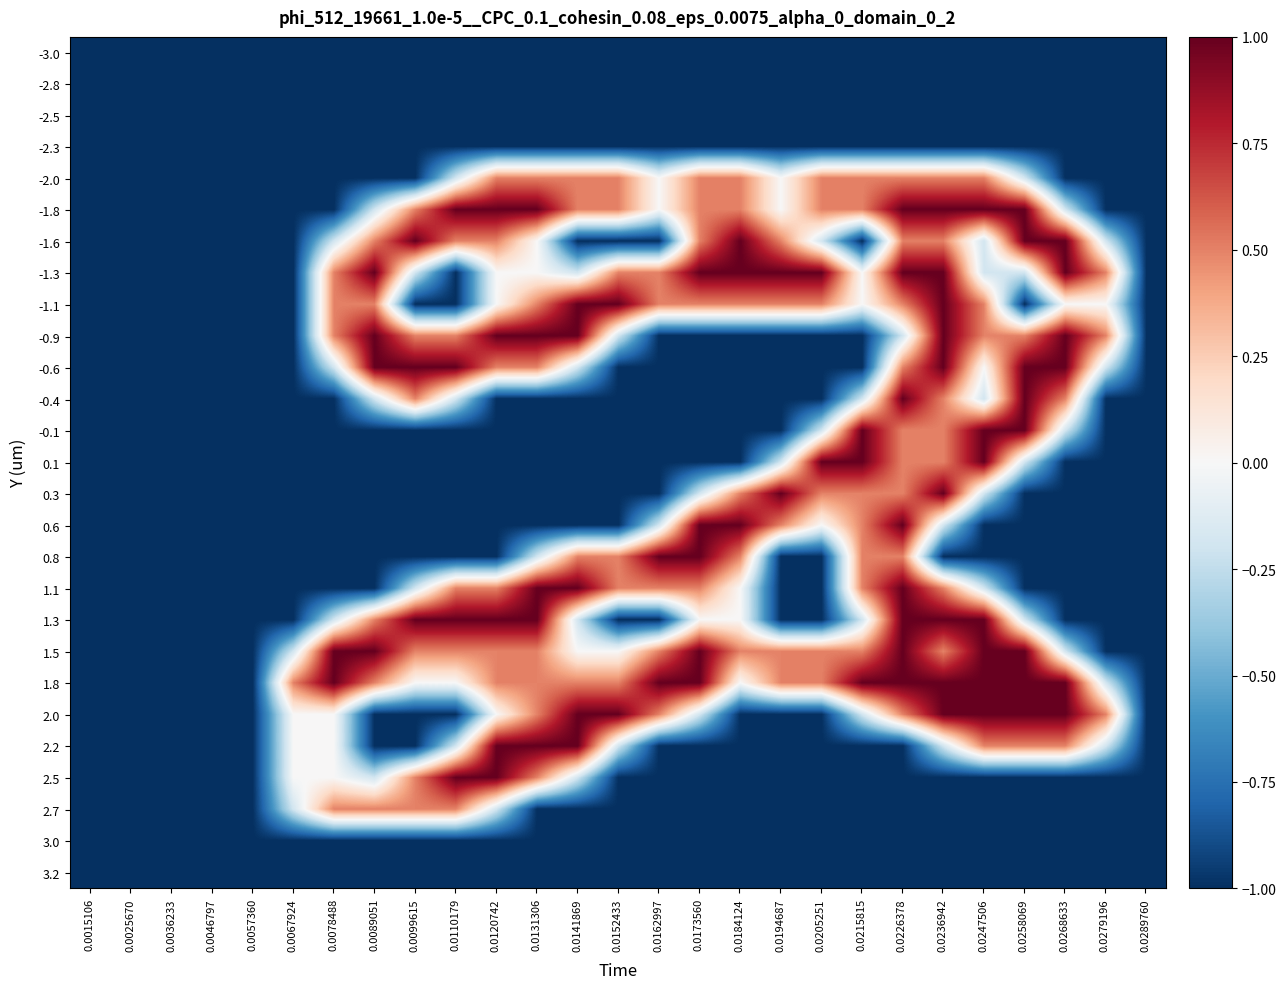

Reading left to right, transcribe all the data shown in this chart.

-3.0: 0.0015106=-1.0	0.0025670=-1.0	0.0036233=-1.0	0.0046797=-1.0	0.0057360=-1.0	0.0067924=-1.0	0.0078488=-1.0	0.0089051=-1.0	0.0099615=-1.0	0.0110179=-1.0	0.0120742=-1.0	0.0131306=-1.0	0.0141869=-1.0	0.0152433=-1.0	0.0162997=-1.0	0.0173560=-1.0	0.0184124=-1.0	0.0194687=-1.0	0.0205251=-1.0	0.0215815=-1.0	0.0226378=-1.0	0.0236942=-1.0	0.0247506=-1.0	0.0258069=-1.0	0.0268633=-1.0	0.0279196=-1.0	0.0289760=-1.0
-2.8: 0.0015106=-1.0	0.0025670=-1.0	0.0036233=-1.0	0.0046797=-1.0	0.0057360=-1.0	0.0067924=-1.0	0.0078488=-1.0	0.0089051=-1.0	0.0099615=-1.0	0.0110179=-1.0	0.0120742=-1.0	0.0131306=-1.0	0.0141869=-1.0	0.0152433=-1.0	0.0162997=-1.0	0.0173560=-1.0	0.0184124=-1.0	0.0194687=-1.0	0.0205251=-1.0	0.0215815=-1.0	0.0226378=-1.0	0.0236942=-1.0	0.0247506=-1.0	0.0258069=-1.0	0.0268633=-1.0	0.0279196=-1.0	0.0289760=-1.0
-2.5: 0.0015106=-1.0	0.0025670=-1.0	0.0036233=-1.0	0.0046797=-1.0	0.0057360=-1.0	0.0067924=-1.0	0.0078488=-1.0	0.0089051=-1.0	0.0099615=-1.0	0.0110179=-1.0	0.0120742=-1.0	0.0131306=-1.0	0.0141869=-1.0	0.0152433=-1.0	0.0162997=-1.0	0.0173560=-1.0	0.0184124=-1.0	0.0194687=-1.0	0.0205251=-1.0	0.0215815=-1.0	0.0226378=-1.0	0.0236942=-1.0	0.0247506=-1.0	0.0258069=-1.0	0.0268633=-1.0	0.0279196=-1.0	0.0289760=-1.0
-2.3: 0.0015106=-1.0	0.0025670=-1.0	0.0036233=-1.0	0.0046797=-1.0	0.0057360=-1.0	0.0067924=-1.0	0.0078488=-1.0	0.0089051=-1.0	0.0099615=-1.0	0.0110179=-1.0	0.0120742=-1.0	0.0131306=-1.0	0.0141869=-1.0	0.0152433=-1.0	0.0162997=-1.0	0.0173560=-1.0	0.0184124=-1.0	0.0194687=-1.0	0.0205251=-1.0	0.0215815=-1.0	0.0226378=-1.0	0.0236942=-1.0	0.0247506=-1.0	0.0258069=-1.0	0.0268633=-1.0	0.0279196=-1.0	0.0289760=-1.0
-2.0: 0.0015106=-1.0	0.0025670=-1.0	0.0036233=-1.0	0.0046797=-1.0	0.0057360=-1.0	0.0067924=-1.0	0.0078488=-1.0	0.0089051=-1.0	0.0099615=-1.0	0.0110179=-0.2	0.0120742=0.5	0.0131306=0.5	0.0141869=0.5	0.0152433=0.5	0.0162997=0.0	0.0173560=0.5	0.0184124=0.5	0.0194687=0.0	0.0205251=0.5	0.0215815=0.5	0.0226378=0.5	0.0236942=0.5	0.0247506=0.5	0.0258069=-0.2	0.0268633=-1.0	0.0279196=-1.0	0.0289760=-1.0
-1.8: 0.0015106=-1.0	0.0025670=-1.0	0.0036233=-1.0	0.0046797=-1.0	0.0057360=-1.0	0.0067924=-1.0	0.0078488=-1.0	0.0089051=-0.2	0.0099615=0.5	0.0110179=1.0	0.0120742=1.0	0.0131306=1.0	0.0141869=0.5	0.0152433=0.5	0.0162997=0.0	0.0173560=0.5	0.0184124=0.5	0.0194687=0.0	0.0205251=0.5	0.0215815=0.5	0.0226378=1.0	0.0236942=1.0	0.0247506=1.0	0.0258069=1.0	0.0268633=-0.2	0.0279196=-1.0	0.0289760=-1.0
-1.6: 0.0015106=-1.0	0.0025670=-1.0	0.0036233=-1.0	0.0046797=-1.0	0.0057360=-1.0	0.0067924=-1.0	0.0078488=-0.2	0.0089051=0.5	0.0099615=1.0	0.0110179=0.5	0.0120742=0.5	0.0131306=0.0	0.0141869=-1.0	0.0152433=-1.0	0.0162997=-1.0	0.0173560=0.5	0.0184124=1.0	0.0194687=0.5	0.0205251=-0.2	0.0215815=-1.0	0.0226378=0.5	0.0236942=0.5	0.0247506=-0.2	0.0258069=1.0	0.0268633=1.0	0.0279196=-0.2	0.0289760=-1.0
-1.3: 0.0015106=-1.0	0.0025670=-1.0	0.0036233=-1.0	0.0046797=-1.0	0.0057360=-1.0	0.0067924=-1.0	0.0078488=0.5	0.0089051=1.0	0.0099615=-0.2	0.0110179=-1.0	0.0120742=0.0	0.0131306=0.0	0.0141869=-0.2	0.0152433=0.5	0.0162997=0.5	0.0173560=1.0	0.0184124=1.0	0.0194687=1.0	0.0205251=1.0	0.0215815=0.0	0.0226378=1.0	0.0236942=1.0	0.0247506=-0.2	0.0258069=-0.2	0.0268633=1.0	0.0279196=0.5	0.0289760=-1.0
-1.1: 0.0015106=-1.0	0.0025670=-1.0	0.0036233=-1.0	0.0046797=-1.0	0.0057360=-1.0	0.0067924=-1.0	0.0078488=0.5	0.0089051=0.5	0.0099615=-1.0	0.0110179=-1.0	0.0120742=0.0	0.0131306=0.5	0.0141869=1.0	0.0152433=1.0	0.0162997=0.5	0.0173560=0.5	0.0184124=0.5	0.0194687=0.5	0.0205251=0.5	0.0215815=0.0	0.0226378=0.5	0.0236942=1.0	0.0247506=0.5	0.0258069=-1.0	0.0268633=0.0	0.0279196=0.0	0.0289760=-1.0
-0.9: 0.0015106=-1.0	0.0025670=-1.0	0.0036233=-1.0	0.0046797=-1.0	0.0057360=-1.0	0.0067924=-1.0	0.0078488=0.5	0.0089051=1.0	0.0099615=0.5	0.0110179=0.5	0.0120742=1.0	0.0131306=1.0	0.0141869=1.0	0.0152433=-0.2	0.0162997=-1.0	0.0173560=-1.0	0.0184124=-1.0	0.0194687=-1.0	0.0205251=-1.0	0.0215815=-1.0	0.0226378=-0.2	0.0236942=1.0	0.0247506=0.5	0.0258069=0.5	0.0268633=1.0	0.0279196=0.5	0.0289760=-1.0
-0.6: 0.0015106=-1.0	0.0025670=-1.0	0.0036233=-1.0	0.0046797=-1.0	0.0057360=-1.0	0.0067924=-1.0	0.0078488=-0.2	0.0089051=1.0	0.0099615=1.0	0.0110179=1.0	0.0120742=0.5	0.0131306=0.5	0.0141869=-0.2	0.0152433=-1.0	0.0162997=-1.0	0.0173560=-1.0	0.0184124=-1.0	0.0194687=-1.0	0.0205251=-1.0	0.0215815=-1.0	0.0226378=0.5	0.0236942=1.0	0.0247506=0.0	0.0258069=1.0	0.0268633=1.0	0.0279196=-0.2	0.0289760=-1.0
-0.4: 0.0015106=-1.0	0.0025670=-1.0	0.0036233=-1.0	0.0046797=-1.0	0.0057360=-1.0	0.0067924=-1.0	0.0078488=-1.0	0.0089051=-0.2	0.0099615=0.5	0.0110179=-0.2	0.0120742=-1.0	0.0131306=-1.0	0.0141869=-1.0	0.0152433=-1.0	0.0162997=-1.0	0.0173560=-1.0	0.0184124=-1.0	0.0194687=-1.0	0.0205251=-1.0	0.0215815=-0.2	0.0226378=1.0	0.0236942=0.5	0.0247506=-0.2	0.0258069=1.0	0.0268633=0.5	0.0279196=-1.0	0.0289760=-1.0
-0.1: 0.0015106=-1.0	0.0025670=-1.0	0.0036233=-1.0	0.0046797=-1.0	0.0057360=-1.0	0.0067924=-1.0	0.0078488=-1.0	0.0089051=-1.0	0.0099615=-1.0	0.0110179=-1.0	0.0120742=-1.0	0.0131306=-1.0	0.0141869=-1.0	0.0152433=-1.0	0.0162997=-1.0	0.0173560=-1.0	0.0184124=-1.0	0.0194687=-1.0	0.0205251=-0.2	0.0215815=1.0	0.0226378=0.5	0.0236942=0.5	0.0247506=1.0	0.0258069=1.0	0.0268633=-0.2	0.0279196=-1.0	0.0289760=-1.0
0.1: 0.0015106=-1.0	0.0025670=-1.0	0.0036233=-1.0	0.0046797=-1.0	0.0057360=-1.0	0.0067924=-1.0	0.0078488=-1.0	0.0089051=-1.0	0.0099615=-1.0	0.0110179=-1.0	0.0120742=-1.0	0.0131306=-1.0	0.0141869=-1.0	0.0152433=-1.0	0.0162997=-1.0	0.0173560=-1.0	0.0184124=-1.0	0.0194687=-0.2	0.0205251=1.0	0.0215815=1.0	0.0226378=0.5	0.0236942=0.5	0.0247506=1.0	0.0258069=-0.2	0.0268633=-1.0	0.0279196=-1.0	0.0289760=-1.0
0.3: 0.0015106=-1.0	0.0025670=-1.0	0.0036233=-1.0	0.0046797=-1.0	0.0057360=-1.0	0.0067924=-1.0	0.0078488=-1.0	0.0089051=-1.0	0.0099615=-1.0	0.0110179=-1.0	0.0120742=-1.0	0.0131306=-1.0	0.0141869=-1.0	0.0152433=-1.0	0.0162997=-1.0	0.0173560=-0.2	0.0184124=0.5	0.0194687=1.0	0.0205251=0.5	0.0215815=0.5	0.0226378=0.5	0.0236942=1.0	0.0247506=-0.2	0.0258069=-1.0	0.0268633=-1.0	0.0279196=-1.0	0.0289760=-1.0
0.6: 0.0015106=-1.0	0.0025670=-1.0	0.0036233=-1.0	0.0046797=-1.0	0.0057360=-1.0	0.0067924=-1.0	0.0078488=-1.0	0.0089051=-1.0	0.0099615=-1.0	0.0110179=-1.0	0.0120742=-1.0	0.0131306=-1.0	0.0141869=-1.0	0.0152433=-1.0	0.0162997=-0.2	0.0173560=1.0	0.0184124=1.0	0.0194687=0.5	0.0205251=0.0	0.0215815=0.5	0.0226378=1.0	0.0236942=-0.2	0.0247506=-1.0	0.0258069=-1.0	0.0268633=-1.0	0.0279196=-1.0	0.0289760=-1.0
0.8: 0.0015106=-1.0	0.0025670=-1.0	0.0036233=-1.0	0.0046797=-1.0	0.0057360=-1.0	0.0067924=-1.0	0.0078488=-1.0	0.0089051=-1.0	0.0099615=-1.0	0.0110179=-1.0	0.0120742=-1.0	0.0131306=-0.2	0.0141869=0.5	0.0152433=0.5	0.0162997=1.0	0.0173560=1.0	0.0184124=0.5	0.0194687=-1.0	0.0205251=-1.0	0.0215815=0.5	0.0226378=0.5	0.0236942=-1.0	0.0247506=-1.0	0.0258069=-1.0	0.0268633=-1.0	0.0279196=-1.0	0.0289760=-1.0
1.1: 0.0015106=-1.0	0.0025670=-1.0	0.0036233=-1.0	0.0046797=-1.0	0.0057360=-1.0	0.0067924=-1.0	0.0078488=-1.0	0.0089051=-1.0	0.0099615=-0.2	0.0110179=0.5	0.0120742=0.5	0.0131306=1.0	0.0141869=1.0	0.0152433=0.5	0.0162997=0.5	0.0173560=0.5	0.0184124=0.0	0.0194687=-1.0	0.0205251=-1.0	0.0215815=0.5	0.0226378=1.0	0.0236942=0.5	0.0247506=-0.2	0.0258069=-1.0	0.0268633=-1.0	0.0279196=-1.0	0.0289760=-1.0
1.3: 0.0015106=-1.0	0.0025670=-1.0	0.0036233=-1.0	0.0046797=-1.0	0.0057360=-1.0	0.0067924=-1.0	0.0078488=-0.2	0.0089051=0.5	0.0099615=1.0	0.0110179=1.0	0.0120742=1.0	0.0131306=1.0	0.0141869=-0.2	0.0152433=-1.0	0.0162997=-1.0	0.0173560=0.0	0.0184124=0.0	0.0194687=-1.0	0.0205251=-1.0	0.0215815=-0.2	0.0226378=1.0	0.0236942=1.0	0.0247506=1.0	0.0258069=-0.2	0.0268633=-1.0	0.0279196=-1.0	0.0289760=-1.0
1.5: 0.0015106=-1.0	0.0025670=-1.0	0.0036233=-1.0	0.0046797=-1.0	0.0057360=-1.0	0.0067924=-0.2	0.0078488=1.0	0.0089051=1.0	0.0099615=0.5	0.0110179=0.5	0.0120742=0.5	0.0131306=0.5	0.0141869=0.0	0.0152433=0.0	0.0162997=0.5	0.0173560=1.0	0.0184124=0.5	0.0194687=0.5	0.0205251=0.5	0.0215815=0.5	0.0226378=1.0	0.0236942=0.5	0.0247506=1.0	0.0258069=1.0	0.0268633=-0.2	0.0279196=-1.0	0.0289760=-1.0
1.8: 0.0015106=-1.0	0.0025670=-1.0	0.0036233=-1.0	0.0046797=-1.0	0.0057360=-1.0	0.0067924=0.5	0.0078488=1.0	0.0089051=0.5	0.0099615=0.0	0.0110179=0.0	0.0120742=0.5	0.0131306=0.5	0.0141869=0.5	0.0152433=0.5	0.0162997=1.0	0.0173560=1.0	0.0184124=0.0	0.0194687=0.5	0.0205251=0.5	0.0215815=1.0	0.0226378=1.0	0.0236942=1.0	0.0247506=1.0	0.0258069=1.0	0.0268633=1.0	0.0279196=-0.2	0.0289760=-1.0
2.0: 0.0015106=-1.0	0.0025670=-1.0	0.0036233=-1.0	0.0046797=-1.0	0.0057360=-1.0	0.0067924=0.0	0.0078488=0.0	0.0089051=-1.0	0.0099615=-1.0	0.0110179=-1.0	0.0120742=0.0	0.0131306=0.5	0.0141869=1.0	0.0152433=1.0	0.0162997=0.5	0.0173560=-0.2	0.0184124=-1.0	0.0194687=-1.0	0.0205251=-1.0	0.0215815=-0.2	0.0226378=0.5	0.0236942=1.0	0.0247506=1.0	0.0258069=1.0	0.0268633=1.0	0.0279196=0.5	0.0289760=-1.0
2.2: 0.0015106=-1.0	0.0025670=-1.0	0.0036233=-1.0	0.0046797=-1.0	0.0057360=-1.0	0.0067924=0.0	0.0078488=0.0	0.0089051=-1.0	0.0099615=-1.0	0.0110179=-0.2	0.0120742=1.0	0.0131306=1.0	0.0141869=1.0	0.0152433=-0.2	0.0162997=-1.0	0.0173560=-1.0	0.0184124=-1.0	0.0194687=-1.0	0.0205251=-1.0	0.0215815=-1.0	0.0226378=-1.0	0.0236942=-0.2	0.0247506=0.5	0.0258069=0.5	0.0268633=0.5	0.0279196=-0.2	0.0289760=-1.0
2.5: 0.0015106=-1.0	0.0025670=-1.0	0.0036233=-1.0	0.0046797=-1.0	0.0057360=-1.0	0.0067924=0.0	0.0078488=0.0	0.0089051=-0.2	0.0099615=0.5	0.0110179=1.0	0.0120742=1.0	0.0131306=0.5	0.0141869=-0.2	0.0152433=-1.0	0.0162997=-1.0	0.0173560=-1.0	0.0184124=-1.0	0.0194687=-1.0	0.0205251=-1.0	0.0215815=-1.0	0.0226378=-1.0	0.0236942=-1.0	0.0247506=-1.0	0.0258069=-1.0	0.0268633=-1.0	0.0279196=-1.0	0.0289760=-1.0
2.7: 0.0015106=-1.0	0.0025670=-1.0	0.0036233=-1.0	0.0046797=-1.0	0.0057360=-1.0	0.0067924=-0.2	0.0078488=0.5	0.0089051=0.5	0.0099615=0.5	0.0110179=0.5	0.0120742=-0.2	0.0131306=-1.0	0.0141869=-1.0	0.0152433=-1.0	0.0162997=-1.0	0.0173560=-1.0	0.0184124=-1.0	0.0194687=-1.0	0.0205251=-1.0	0.0215815=-1.0	0.0226378=-1.0	0.0236942=-1.0	0.0247506=-1.0	0.0258069=-1.0	0.0268633=-1.0	0.0279196=-1.0	0.0289760=-1.0
3.0: 0.0015106=-1.0	0.0025670=-1.0	0.0036233=-1.0	0.0046797=-1.0	0.0057360=-1.0	0.0067924=-1.0	0.0078488=-1.0	0.0089051=-1.0	0.0099615=-1.0	0.0110179=-1.0	0.0120742=-1.0	0.0131306=-1.0	0.0141869=-1.0	0.0152433=-1.0	0.0162997=-1.0	0.0173560=-1.0	0.0184124=-1.0	0.0194687=-1.0	0.0205251=-1.0	0.0215815=-1.0	0.0226378=-1.0	0.0236942=-1.0	0.0247506=-1.0	0.0258069=-1.0	0.0268633=-1.0	0.0279196=-1.0	0.0289760=-1.0
3.2: 0.0015106=-1.0	0.0025670=-1.0	0.0036233=-1.0	0.0046797=-1.0	0.0057360=-1.0	0.0067924=-1.0	0.0078488=-1.0	0.0089051=-1.0	0.0099615=-1.0	0.0110179=-1.0	0.0120742=-1.0	0.0131306=-1.0	0.0141869=-1.0	0.0152433=-1.0	0.0162997=-1.0	0.0173560=-1.0	0.0184124=-1.0	0.0194687=-1.0	0.0205251=-1.0	0.0215815=-1.0	0.0226378=-1.0	0.0236942=-1.0	0.0247506=-1.0	0.0258069=-1.0	0.0268633=-1.0	0.0279196=-1.0	0.0289760=-1.0